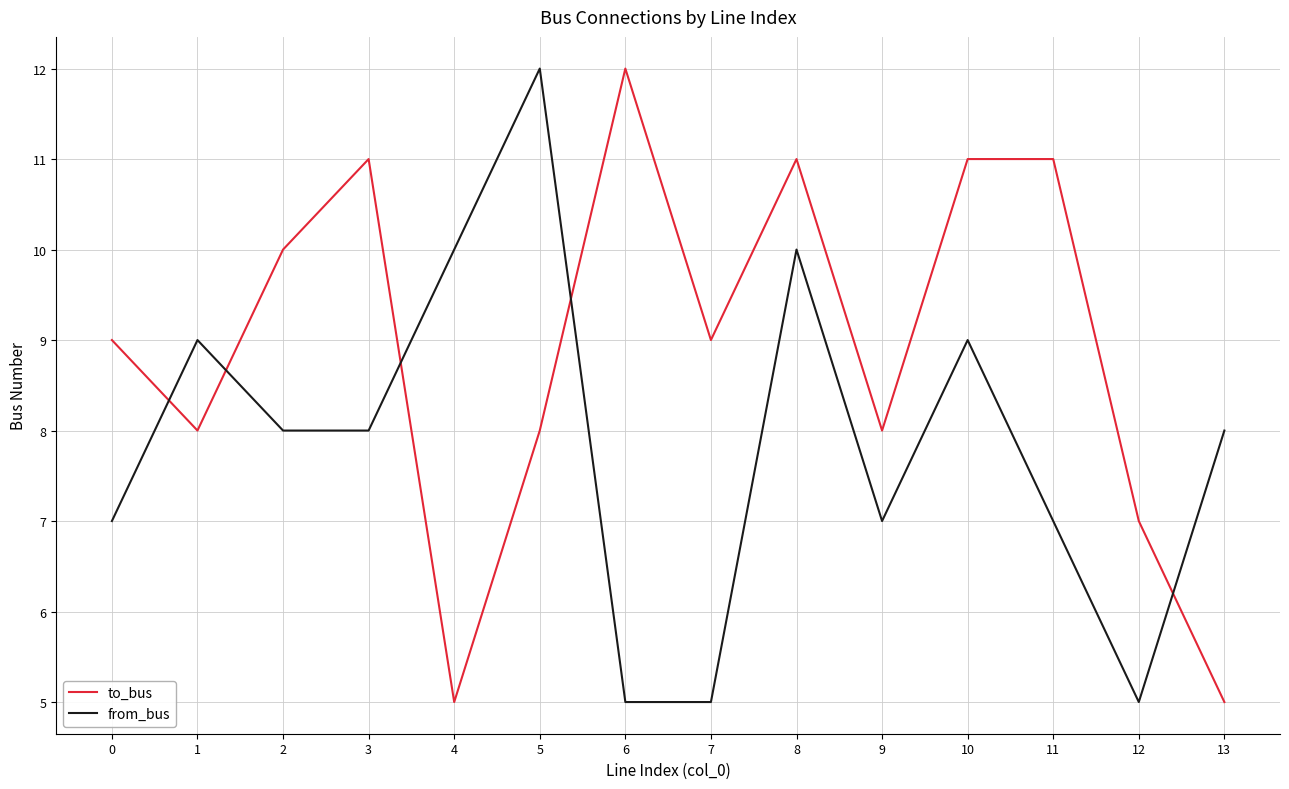

Reading left to right, transcribe all the data shown in this chart.

to_bus: 9	8	10	11	5	8	12	9	11	8	11	11	7	5
from_bus: 7	9	8	8	10	12	5	5	10	7	9	7	5	8